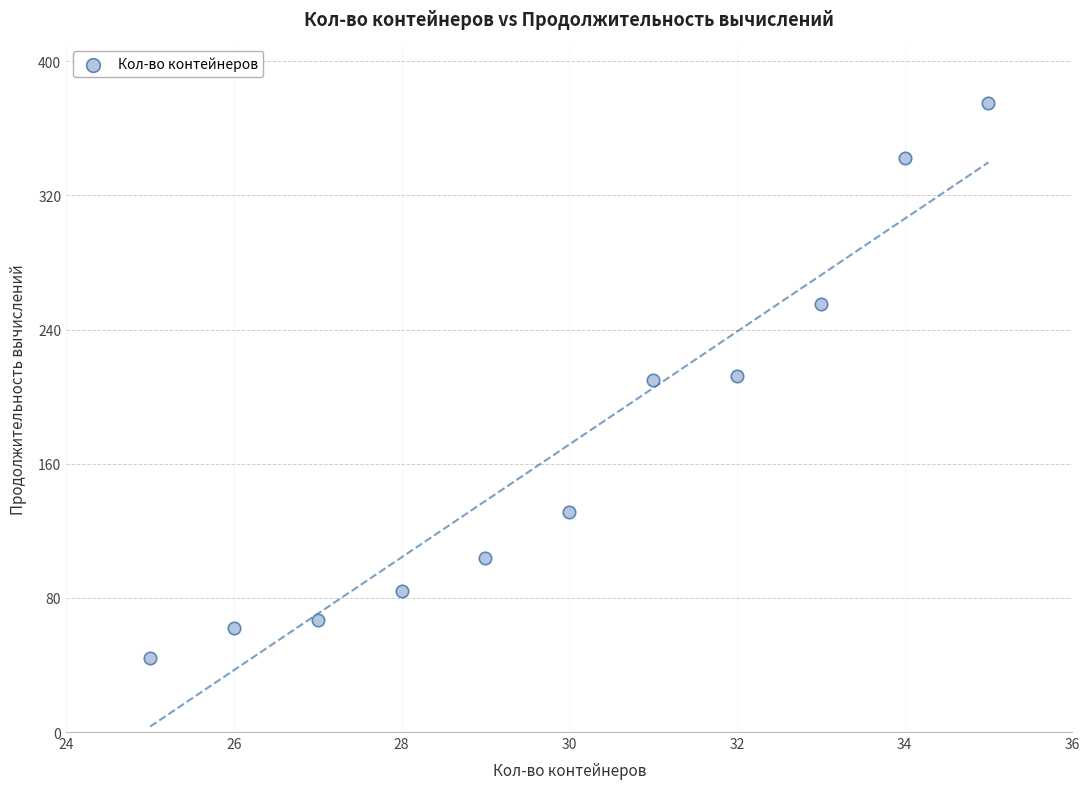

What is the average Y value?

171